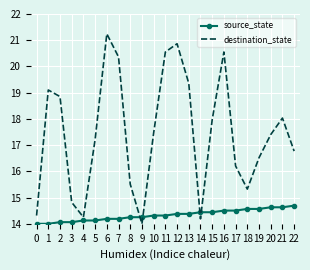

List the series in order of their overall mean, highest first.

destination_state, source_state